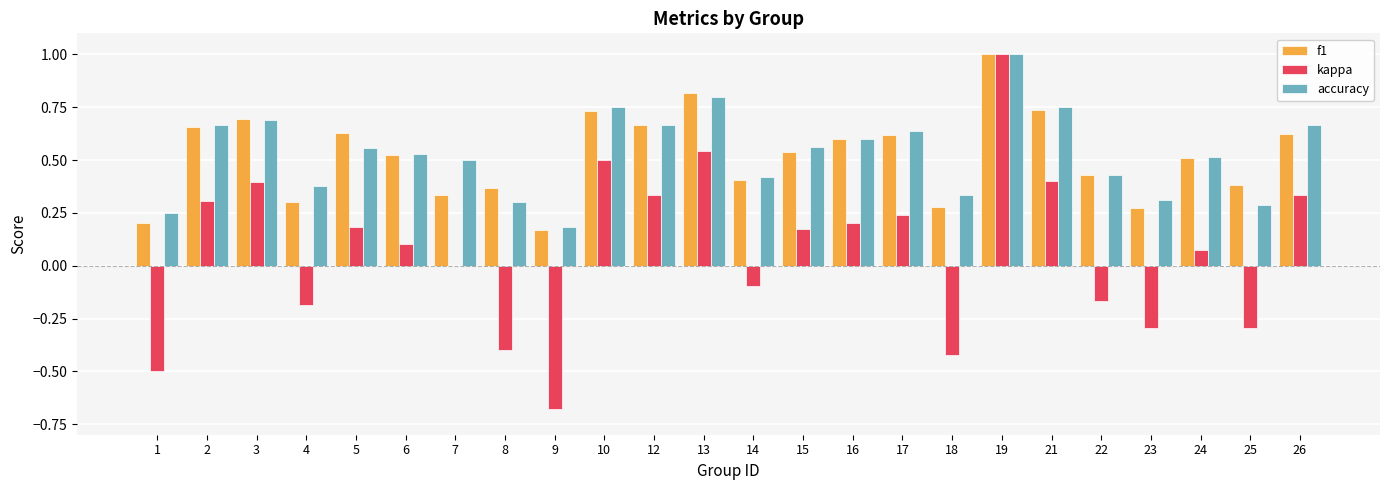

The accuracy series shows 0.6 at 15. True or false?

True